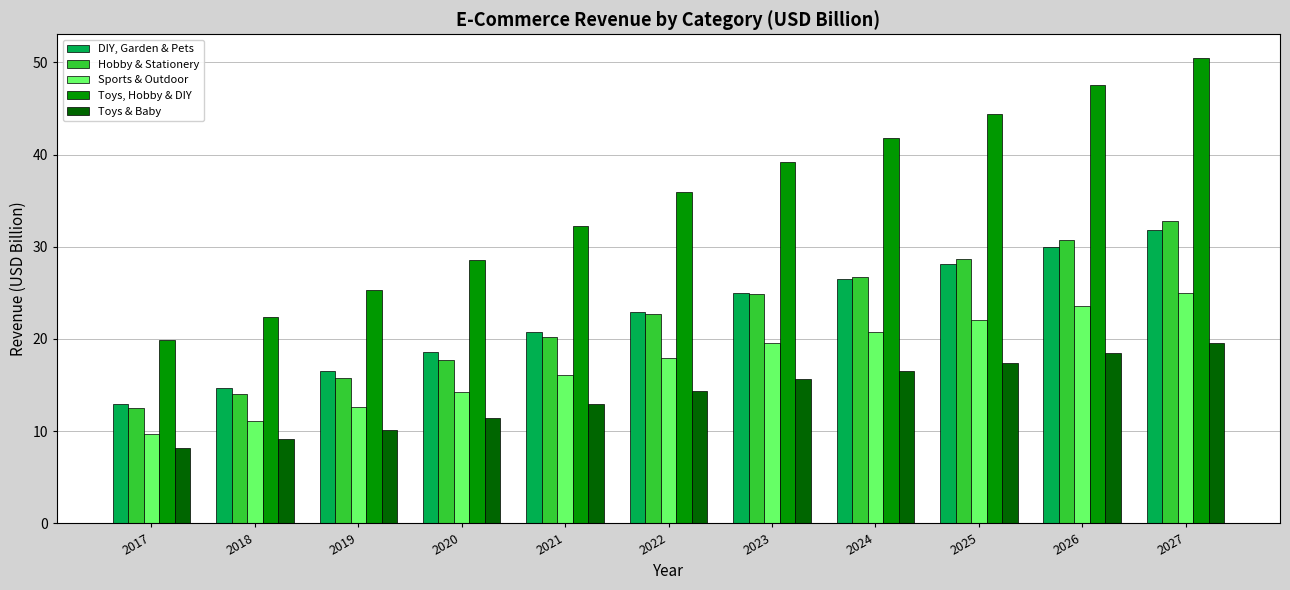

Read the DIY, Garden & Pets value at 2017.

12.9